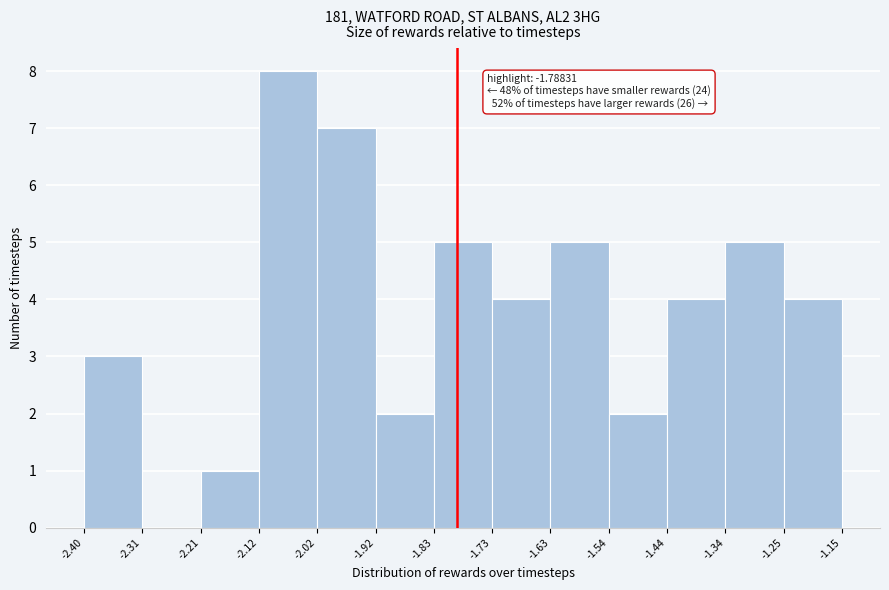

Which range on the x-axis has the tallest bar?

-2.12 to -2.02